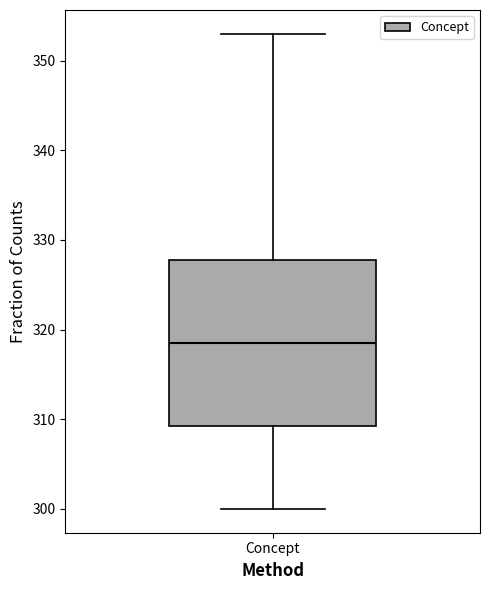

Read this box plot against the y-axis: the position of the median line, the range covered by the box, and the ends of both whiskers. The values are not printed on the chart, so give them approximately, as read against the axis.

median 319, box 309 to 328, whiskers 300 to 353